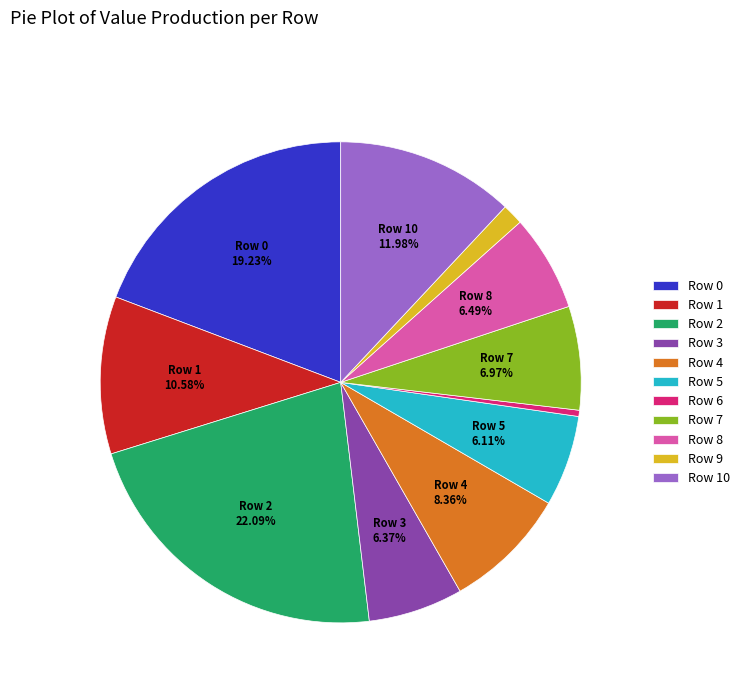

To the nearest percent, what is the average slice percentage?

9%